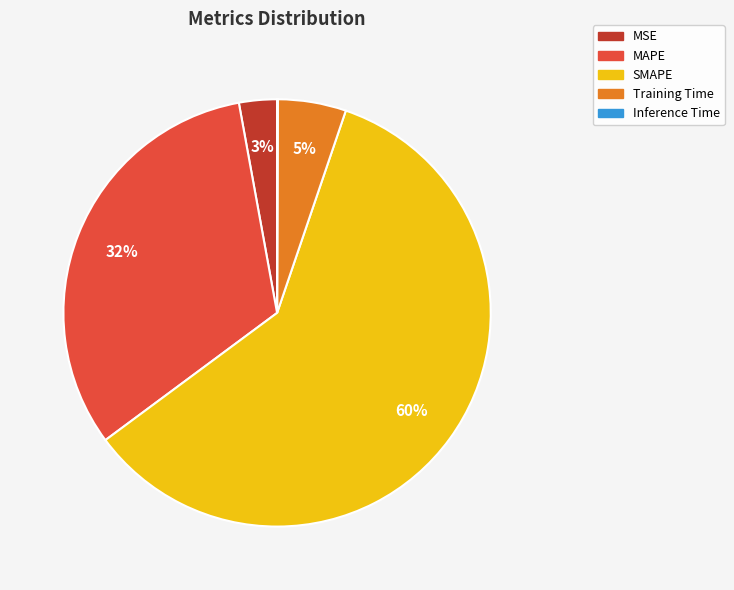

True or false: Training Time accounts for 1% of the total.

False